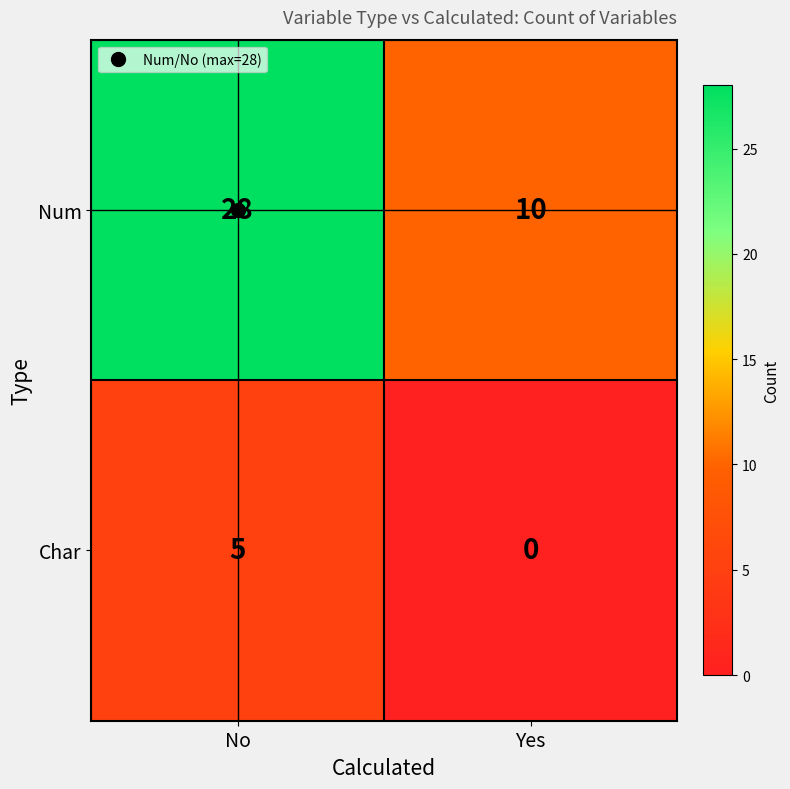

Rank the series at No from lowest to highest value.

Char, Num